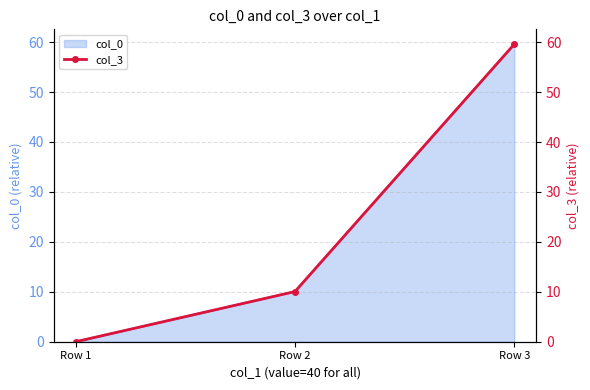

The value at Row 1 is -31.0. True or false?

False